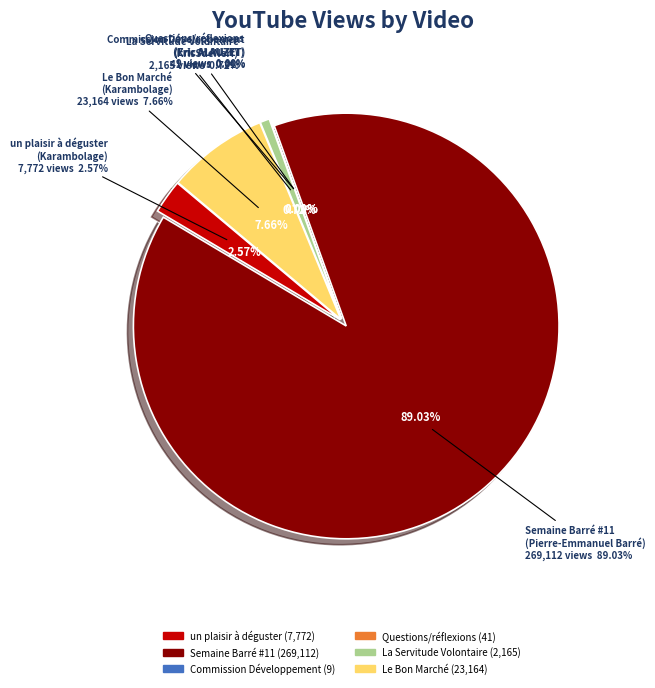

Rank the categories by value from lowest to highest.

Commission Développement
(Eric ALAUZET), Questions/réflexions
(Eric ALAUZET), La Servitude Volontaire
(KrisSdeNerf), un plaisir à déguster
(Karambolage), Le Bon Marché
(Karambolage), Semaine Barré #11
(Pierre-Emmanuel Barré)